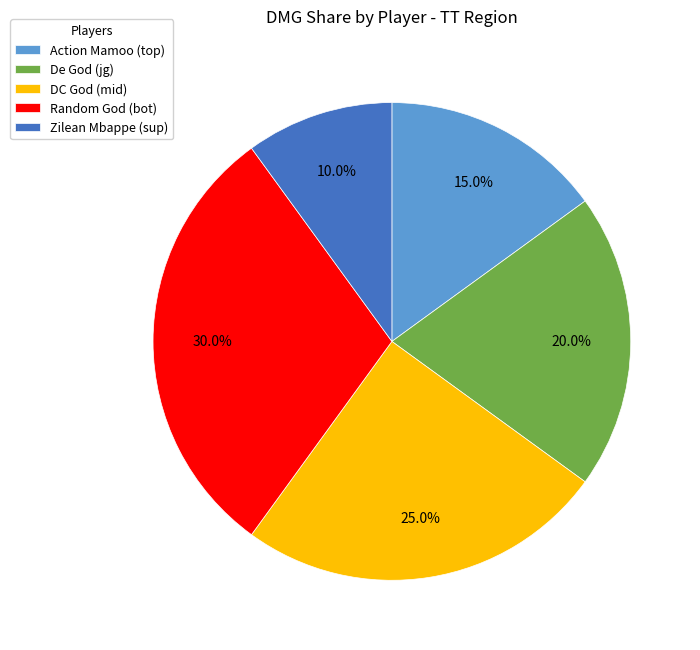

How many slices are in this pie chart?

5